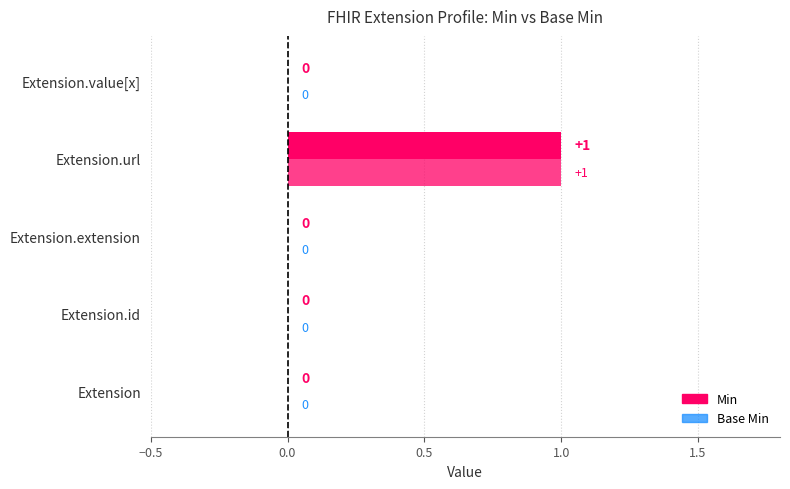

List the labels in order of Min value, smallest first.

Extension, Extension.id, Extension.extension, Extension.value[x], Extension.url